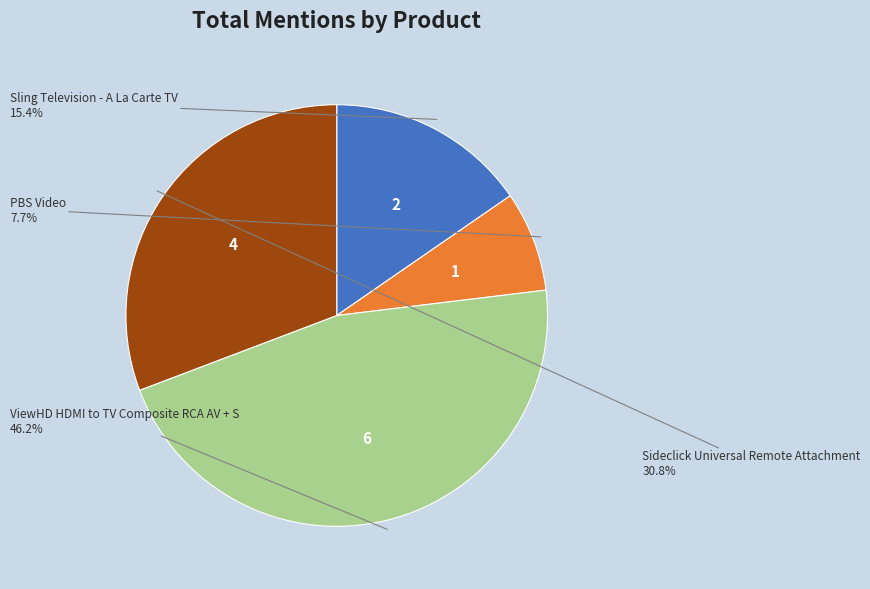

Is there any slice that represents more than half of the pie?

No